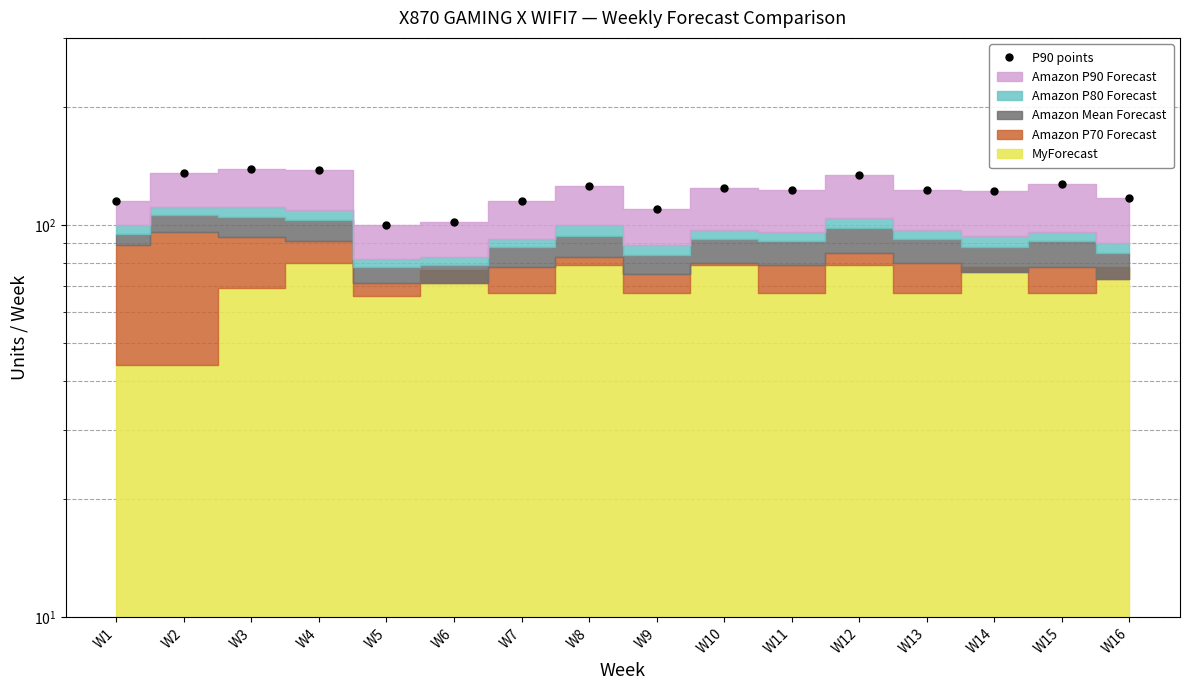

List the labels in order of value, largest first.

W3, W4, W2, W12, W15, W8, W10, W11, W13, W14, W16, W1, W7, W9, W6, W5